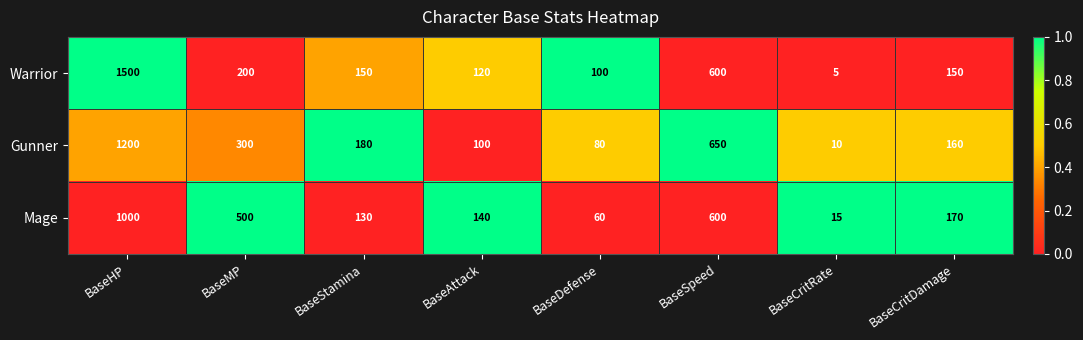

How many series are shown in this chart?

3